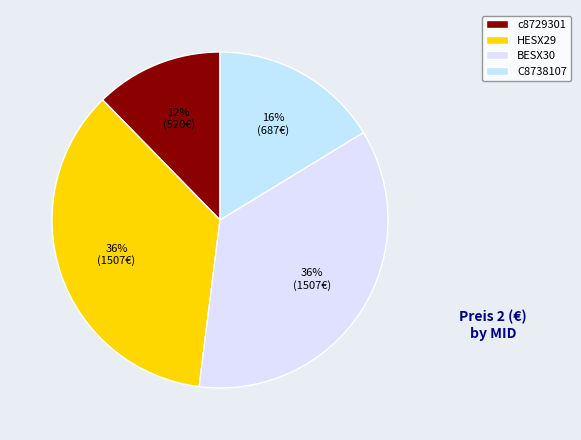

To the nearest percent, what is the average slice percentage?

25%